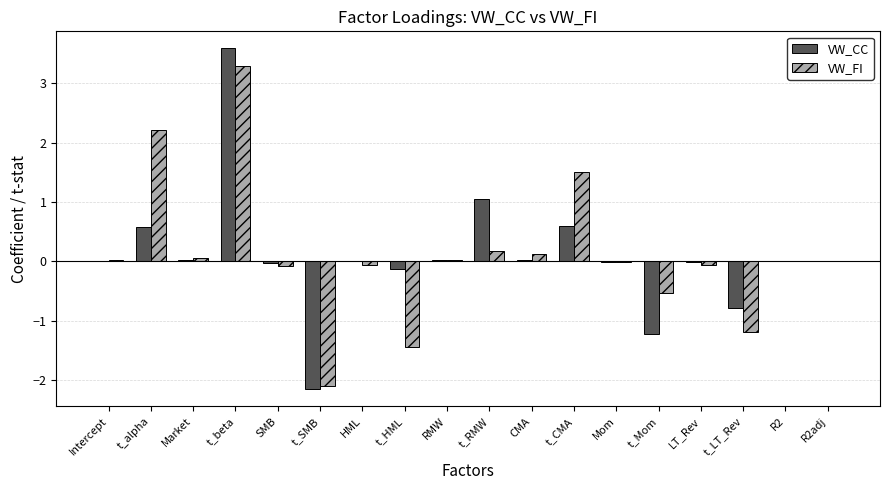

What is the maximum value shown in the chart?

3.6